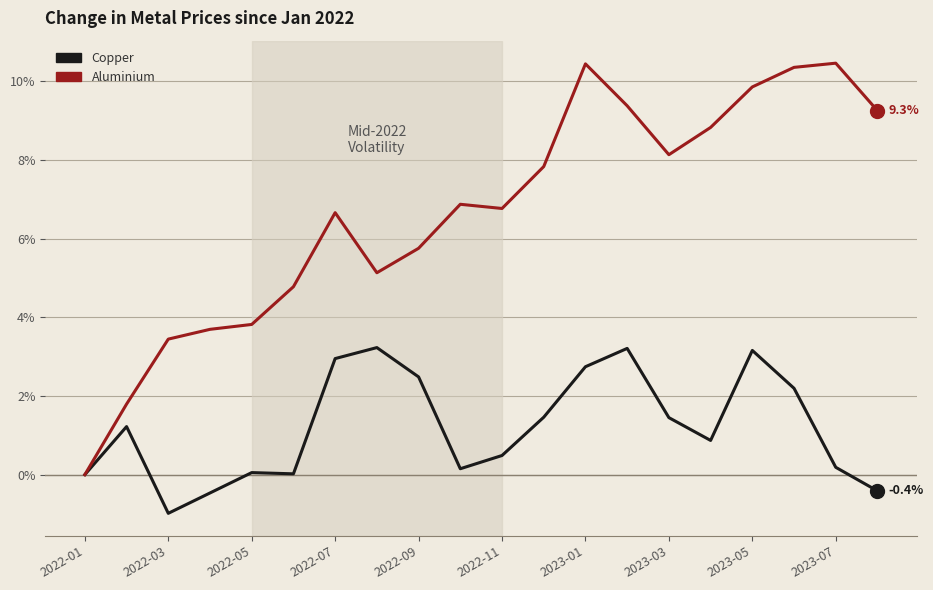

What is the maximum value shown in the chart?

10.5